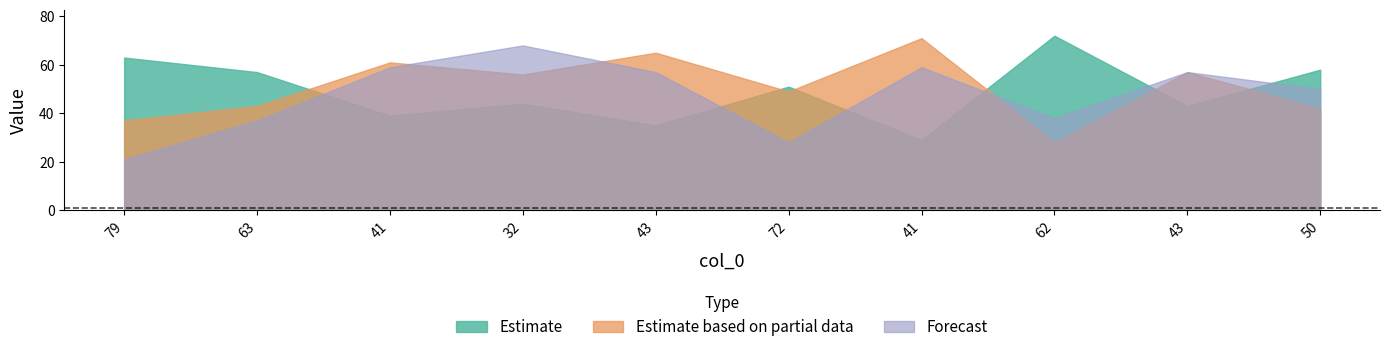

Where do col_2 and col_3 first cross each other?

63 and 41